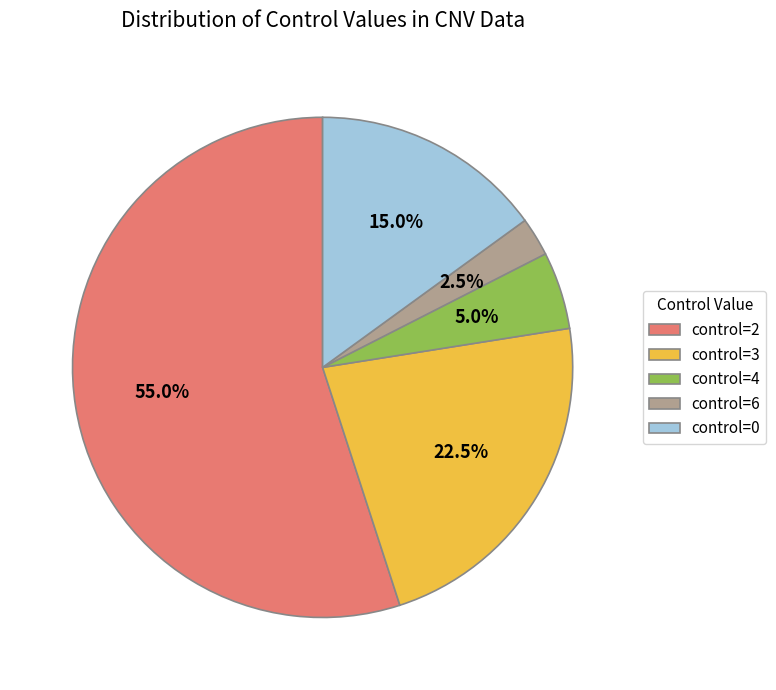

How much of the chart is everything except control=4?

95.0%